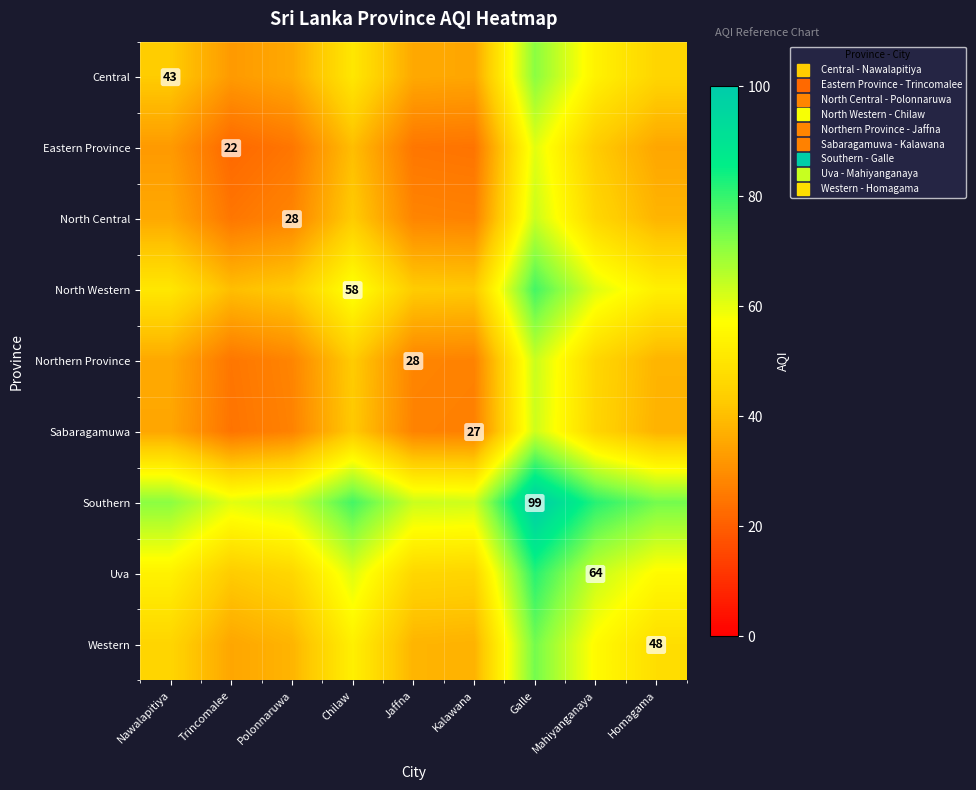

What is the difference between the second highest and minimum values in the Southern series?

21.0